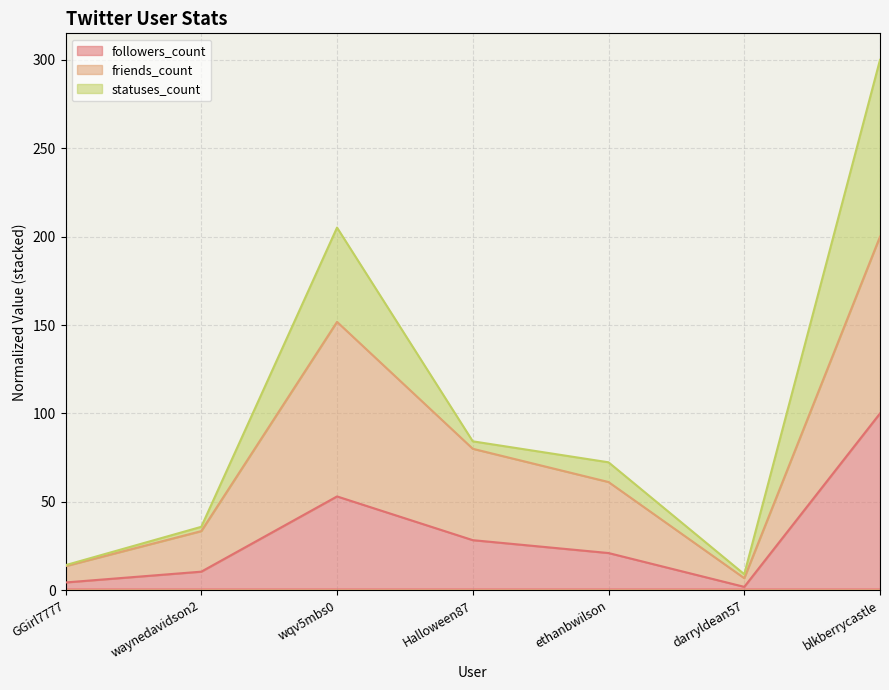

Does the chart have visible grid lines?

Yes